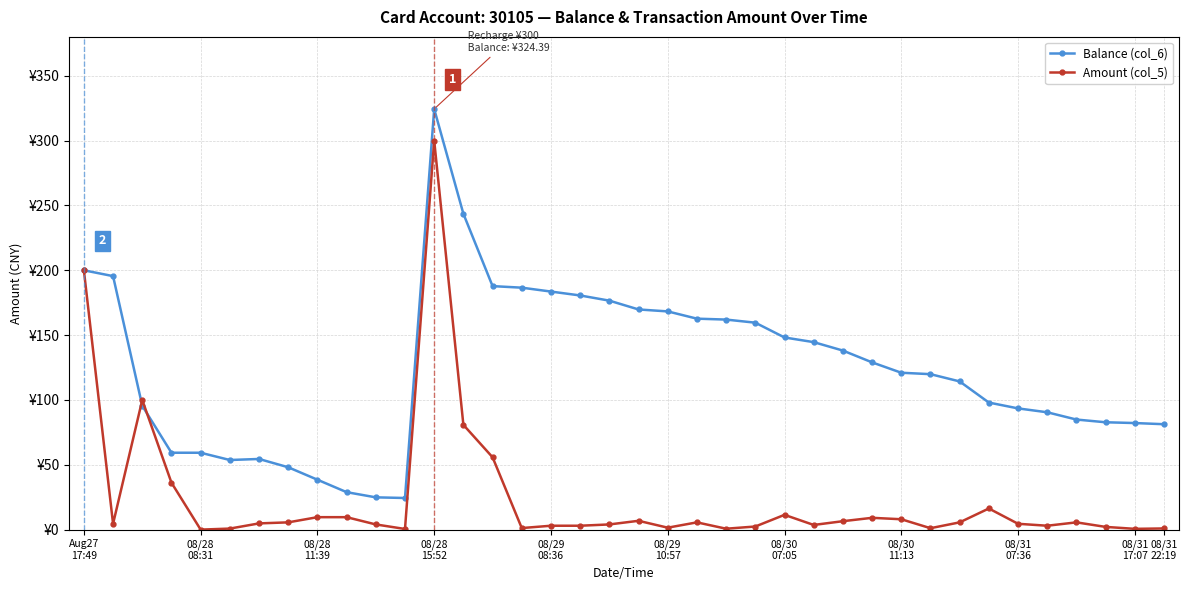

How many times do Amount (col_5) and Balance (col_6) cross each other?

2